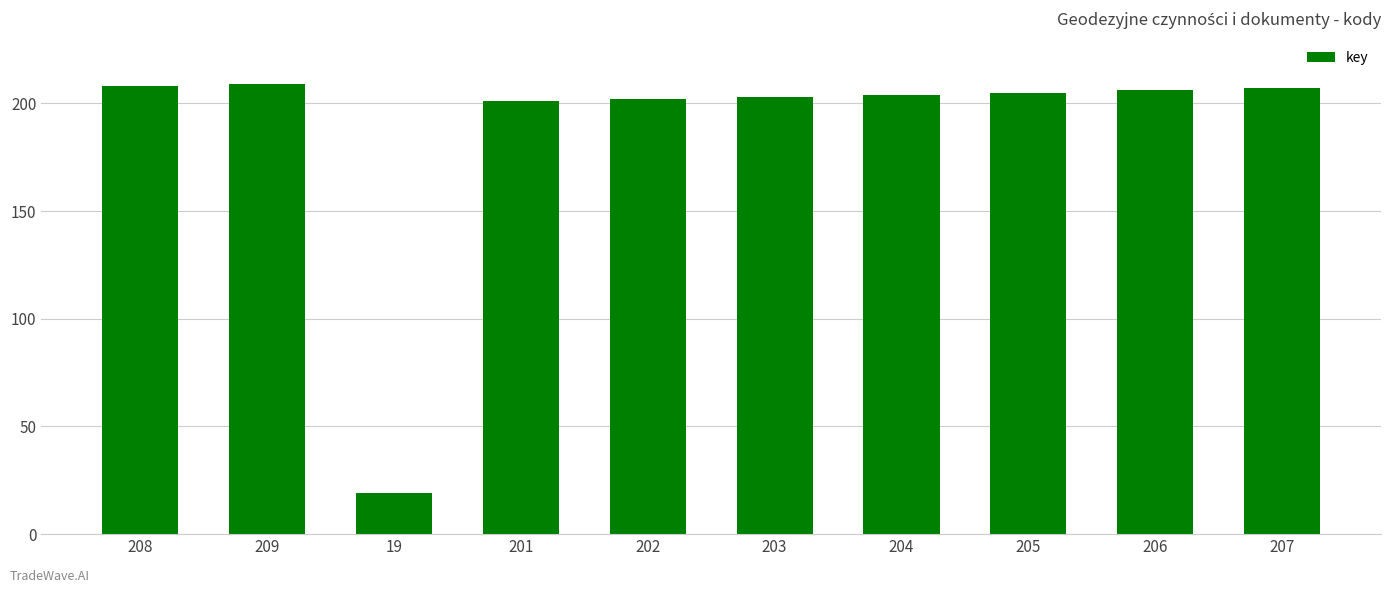

Reading left to right, extract all data points from this chart.

208=208	209=209	19=19	201=201	202=202	203=203	204=204	205=205	206=206	207=207